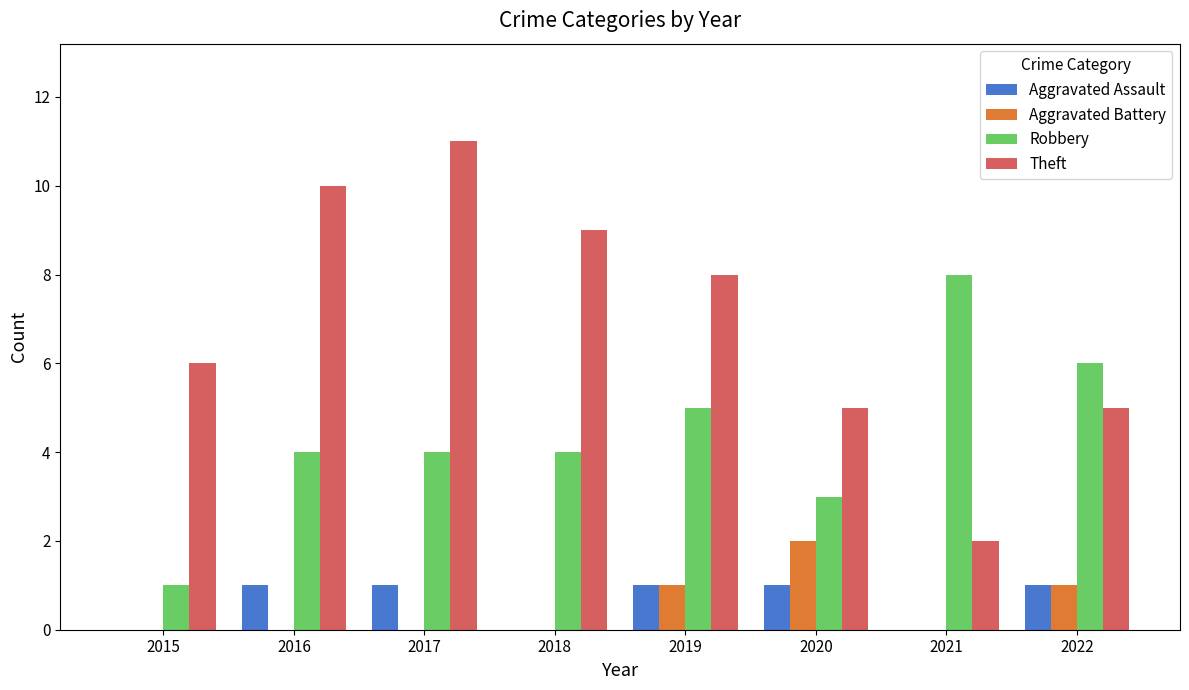

Reading right to left, transcribe all the data shown in this chart.

Aggravated Assault: 2022=1	2021=0	2020=1	2019=1	2018=0	2017=1	2016=1	2015=0
Aggravated Battery: 2022=1	2021=0	2020=2	2019=1	2018=0	2017=0	2016=0	2015=0
Robbery: 2022=6	2021=8	2020=3	2019=5	2018=4	2017=4	2016=4	2015=1
Theft: 2022=5	2021=2	2020=5	2019=8	2018=9	2017=11	2016=10	2015=6